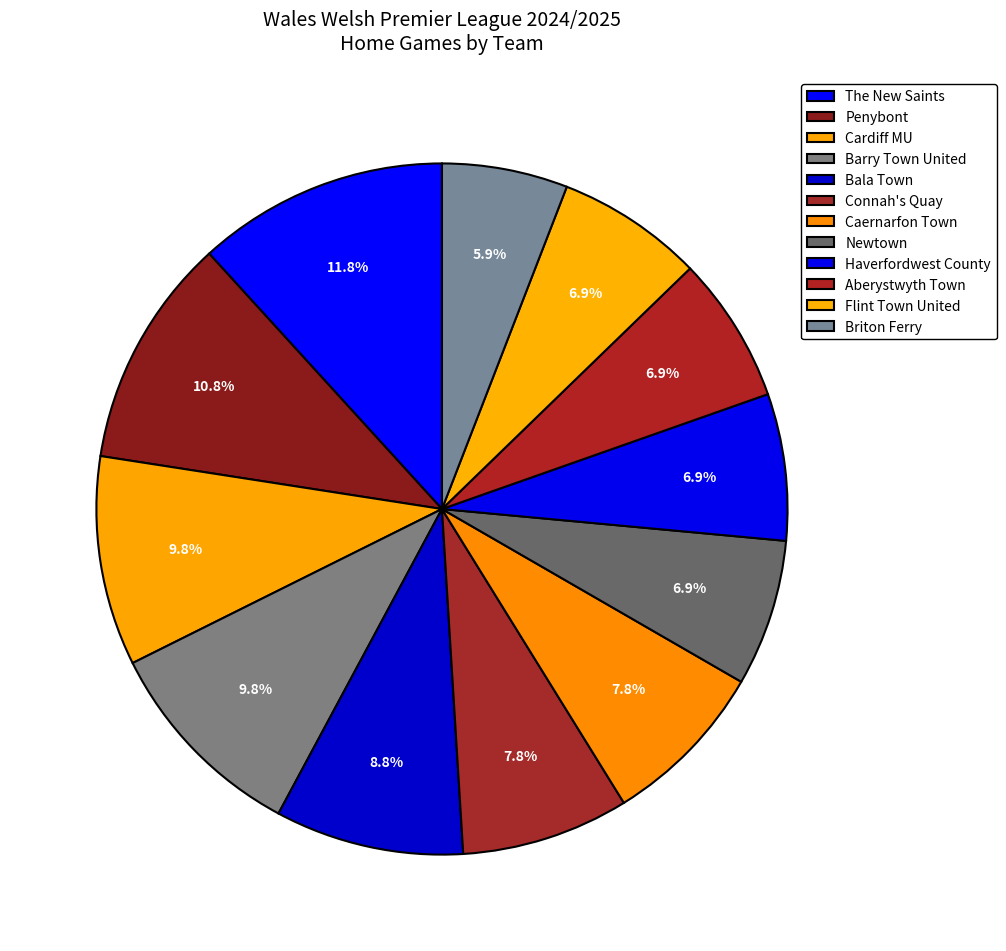

Count the number of slices in the pie.

12